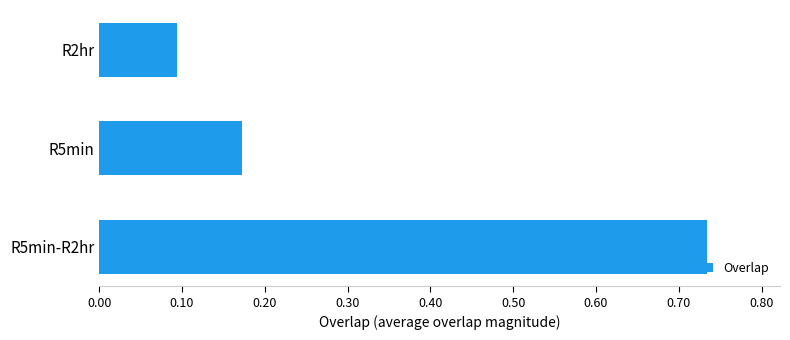

Rank the categories by value from highest to lowest.

R5min-R2hr, R5min, R2hr